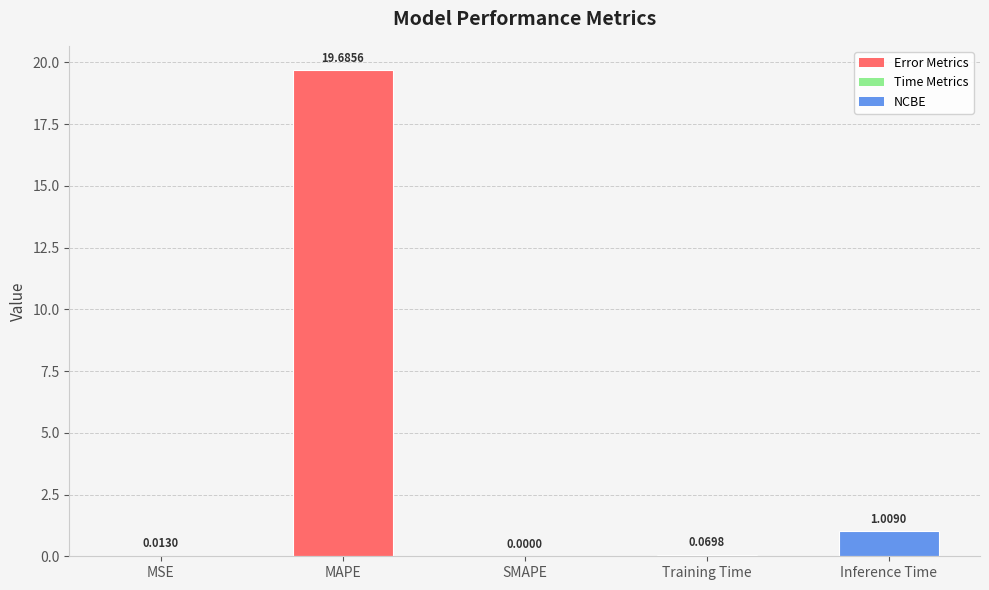

What is the change in value from SMAPE to Training Time?

+0.1